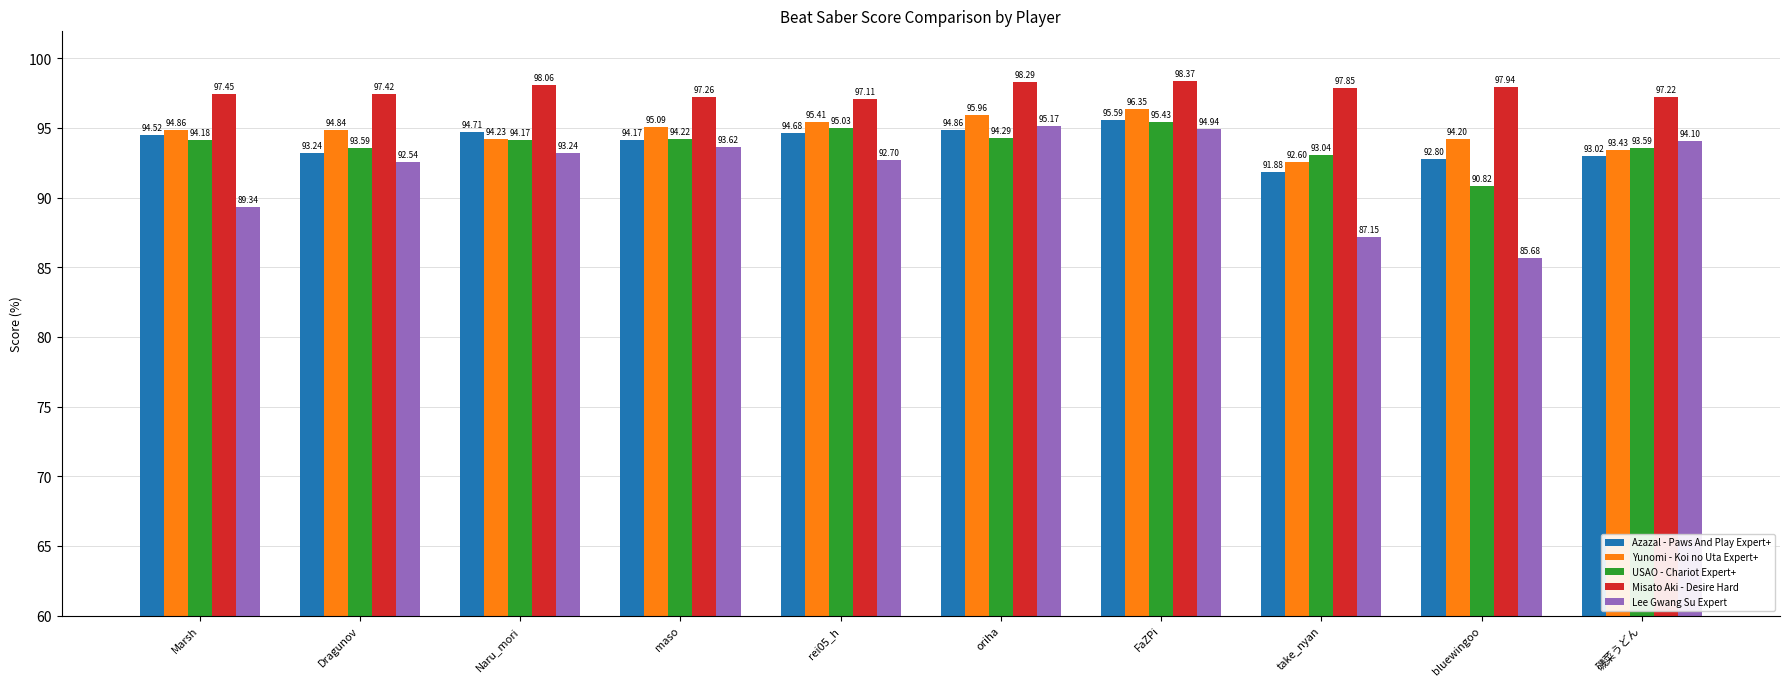

At which label does Yunomi - Koi no Uta Expert+ first exceed 94?

Marsh